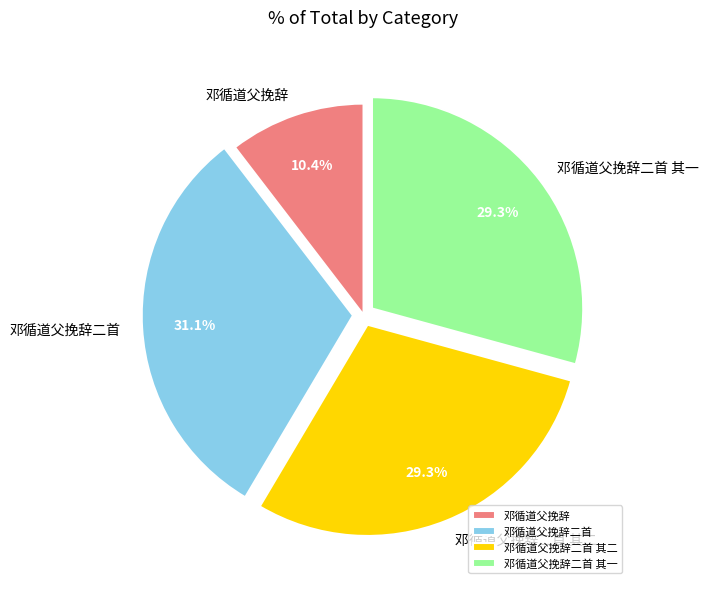

What portion of the pie excludes 邓循道父挽辞二首 其二?

70.7%